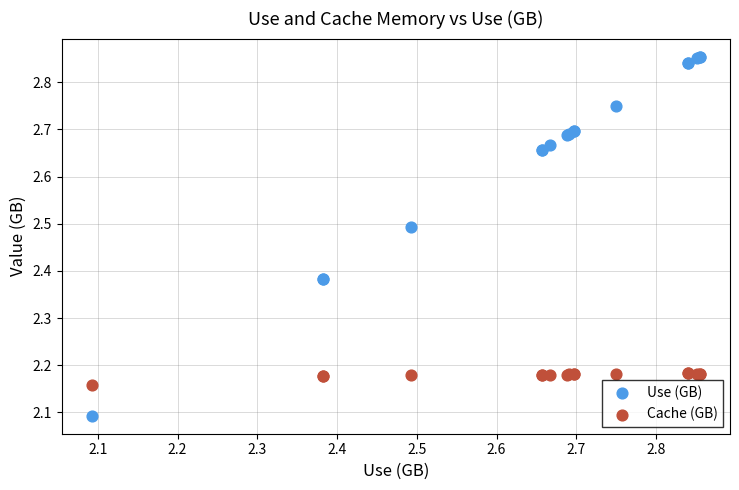

In the Use (GB) series, what Y value is closest to 2?

2.1